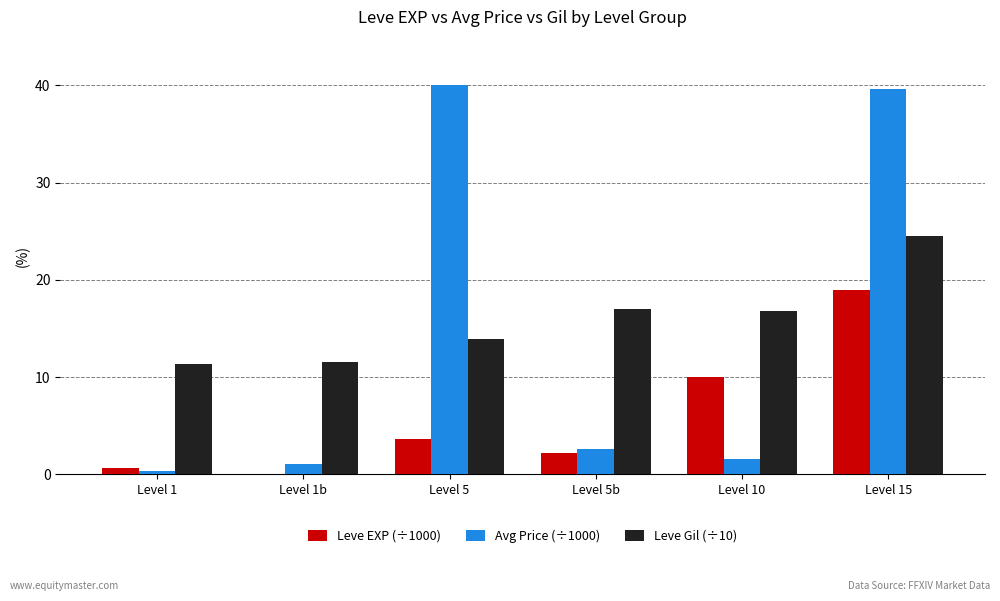

What is the approximate value of Leve EXP (÷1000) at Level 1?

0.6